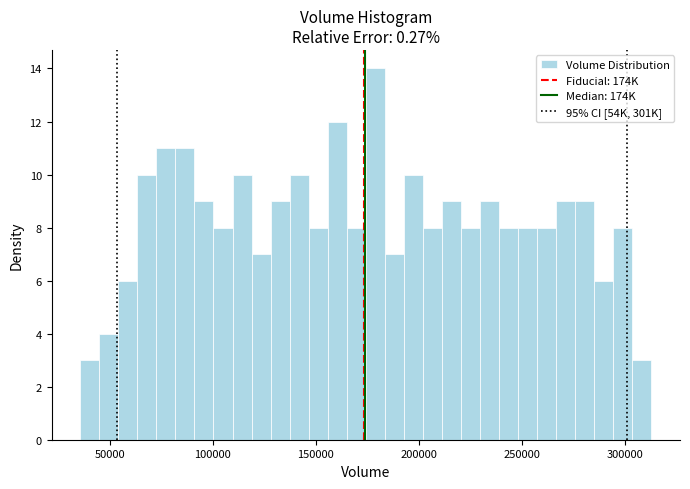

Read against the x-axis, roughly where is the centre of the tallest bar?

180000